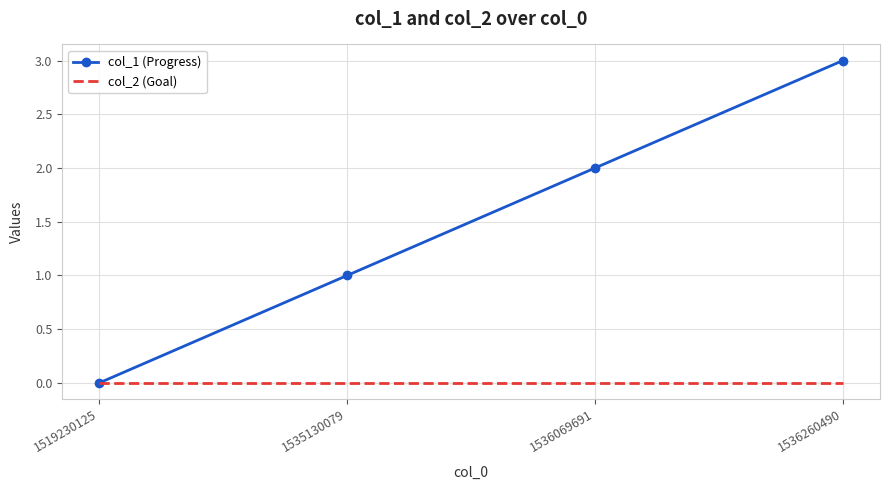

At which category is the sum across all series the highest?

1536260490